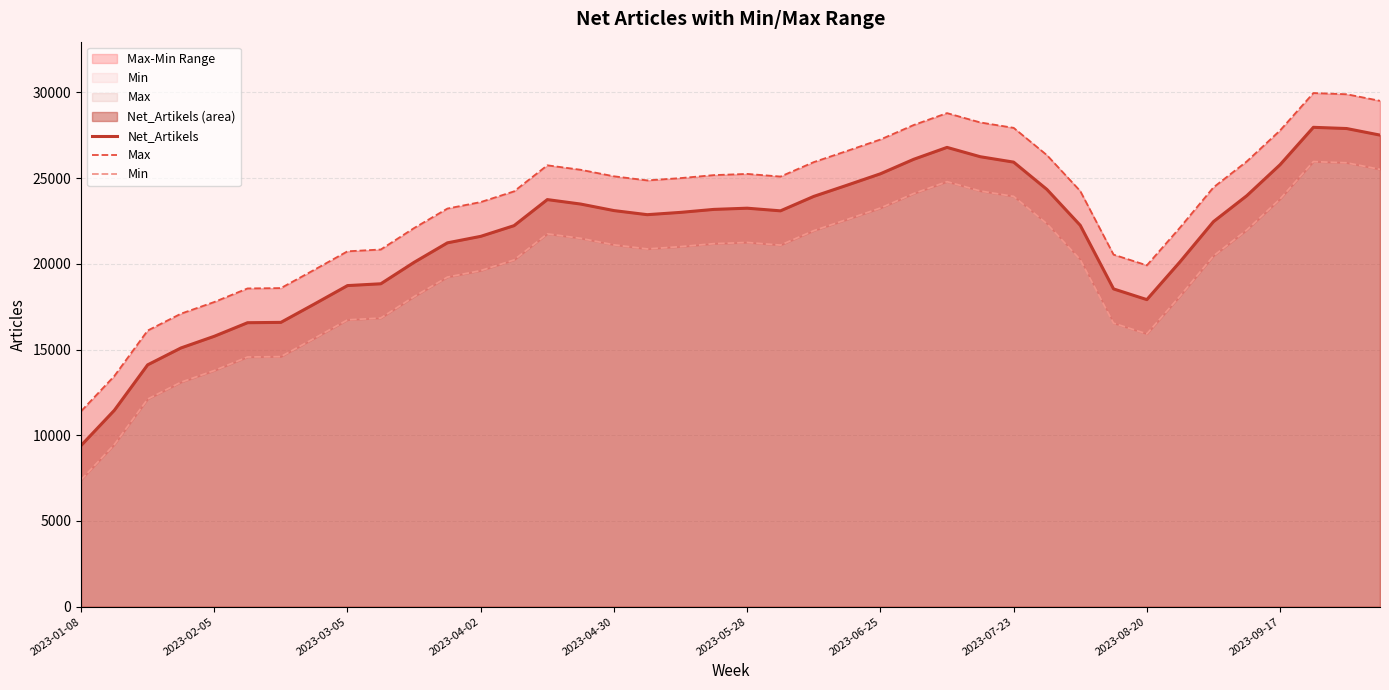

What is the sum of all Max values?

942673